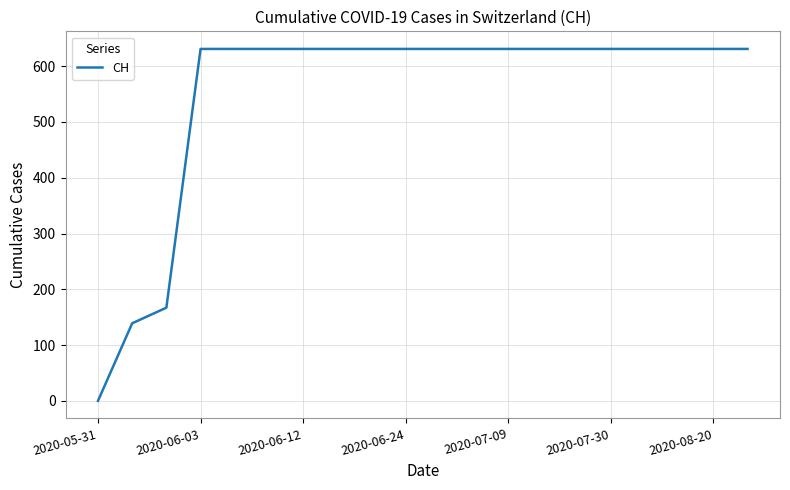

What is the greatest value displayed?

631